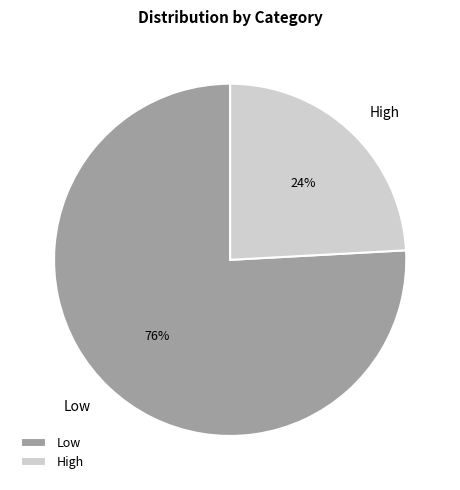

Does Low account for over 50% of the chart?

Yes